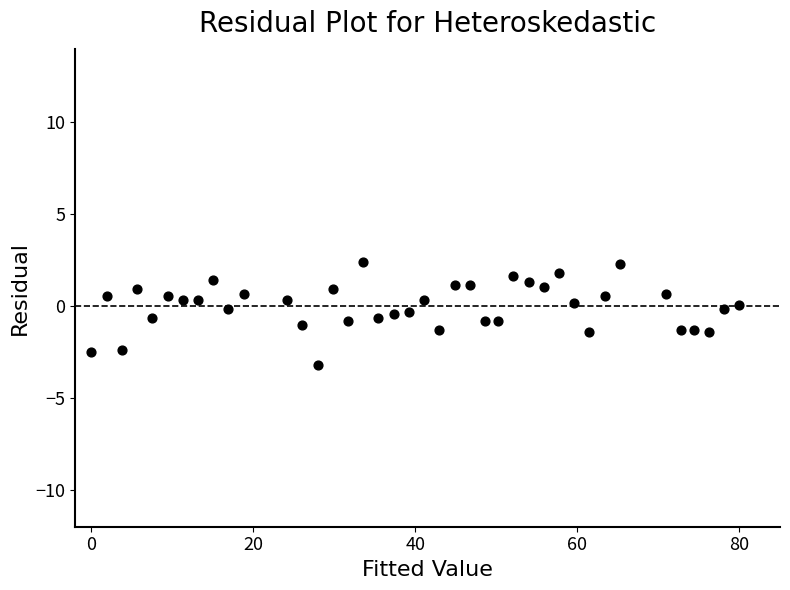

What is the range of X values (max minus min)?

80.0